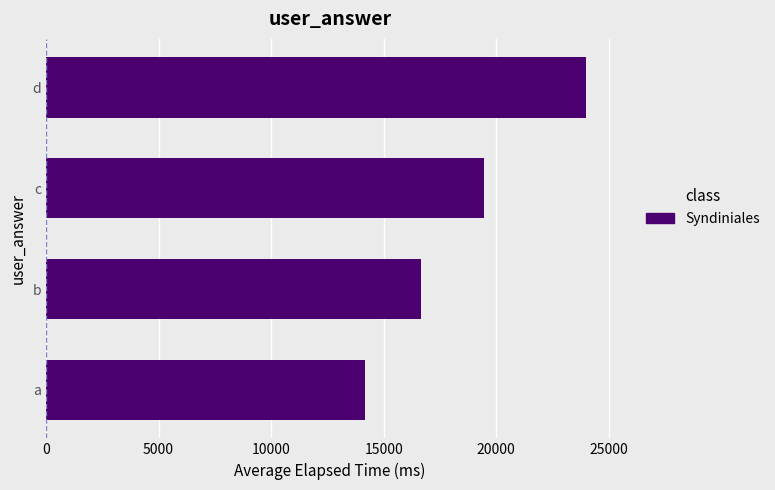

What is the minimum value shown in the chart?

14154